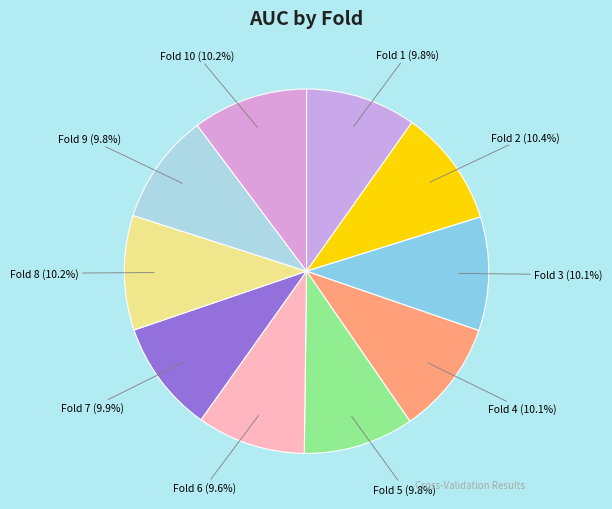

Is there any slice that represents more than half of the pie?

No